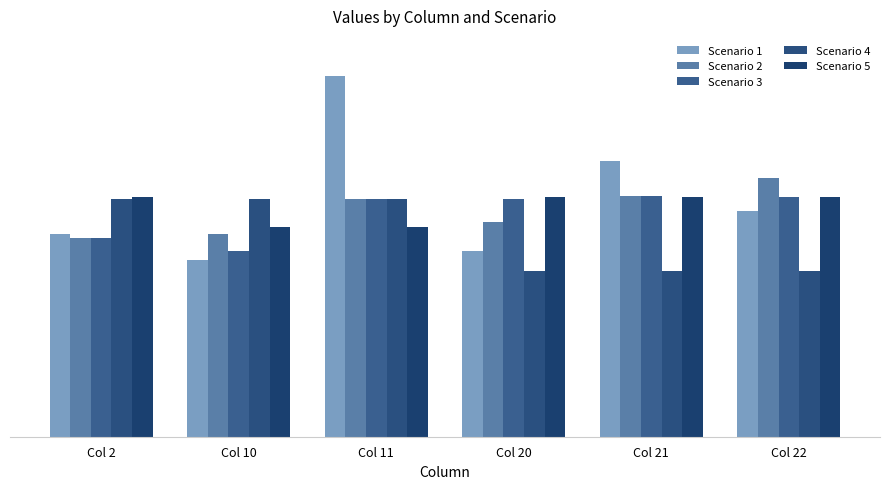

What is the approximate value of Scenario 1 at Col 21?

75.8